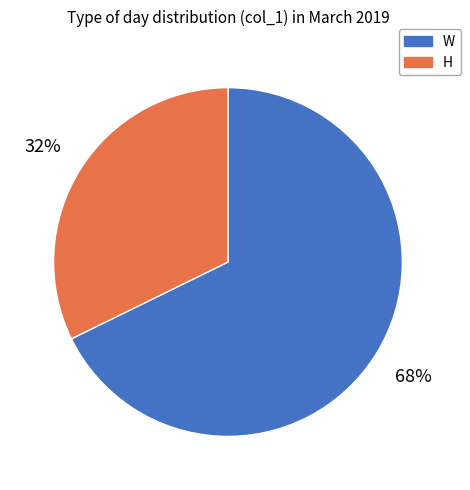

Which has a higher value, H or W?

W